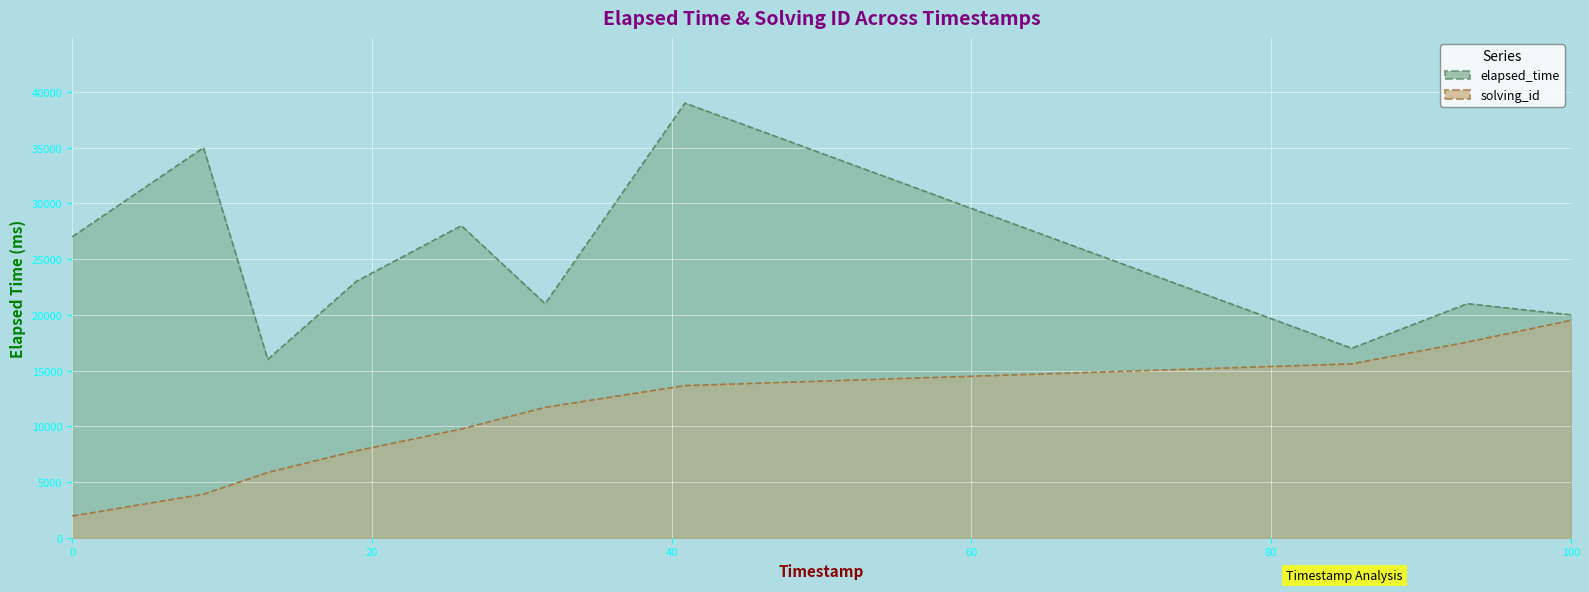

What is the difference between the highest and lowest values at 1568634295033?

31100